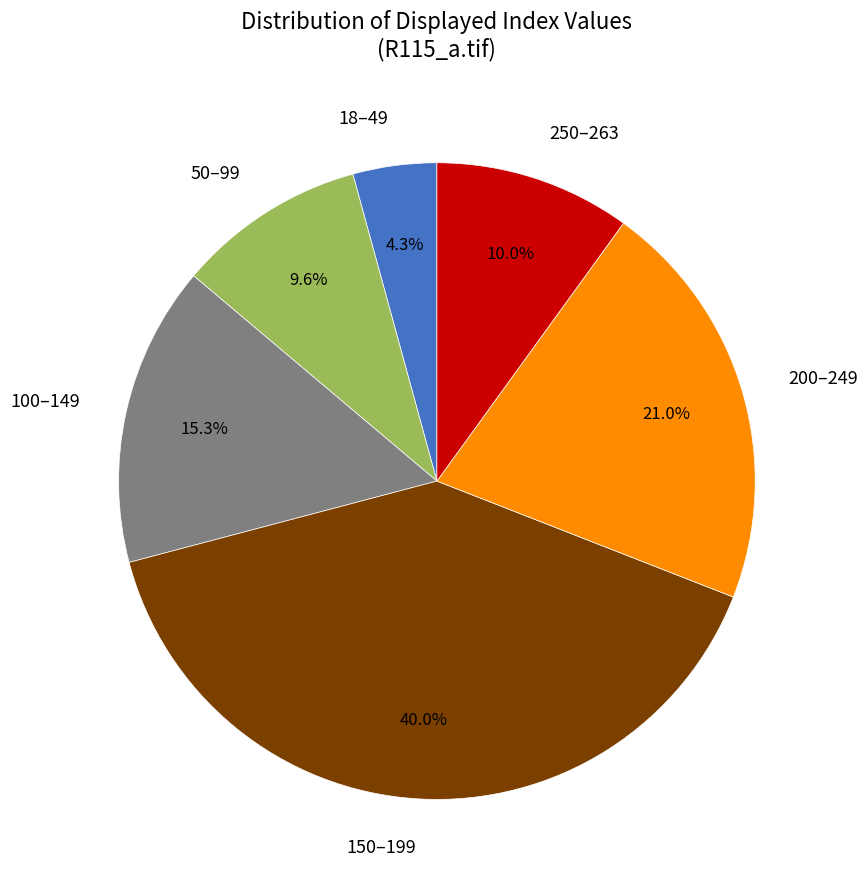

What is the total percentage of 250–263 and 50–99?

19.6%